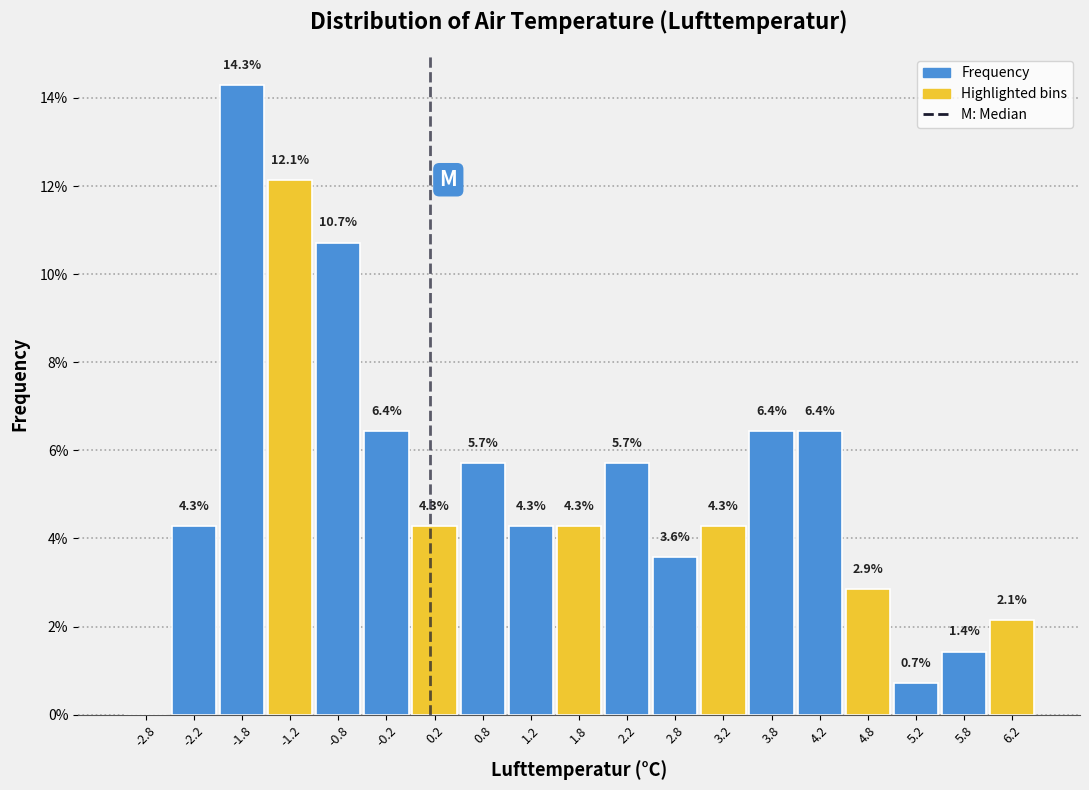

Over which range of the x-axis is the bar tallest?

-2.0 to -1.5